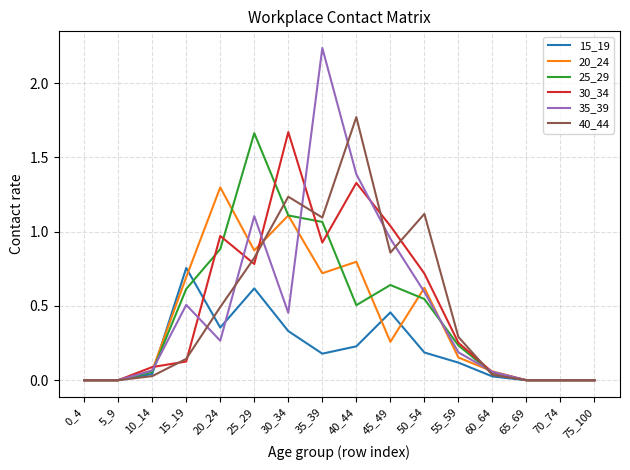

Which series has the largest range (max minus min)?

35_39